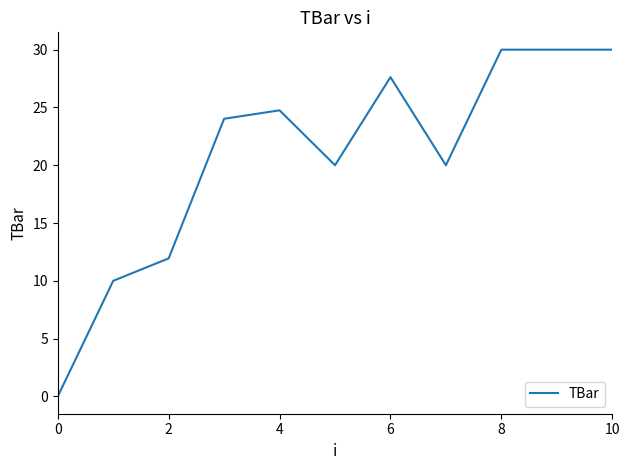

What is the maximum value shown in the chart?

30.0